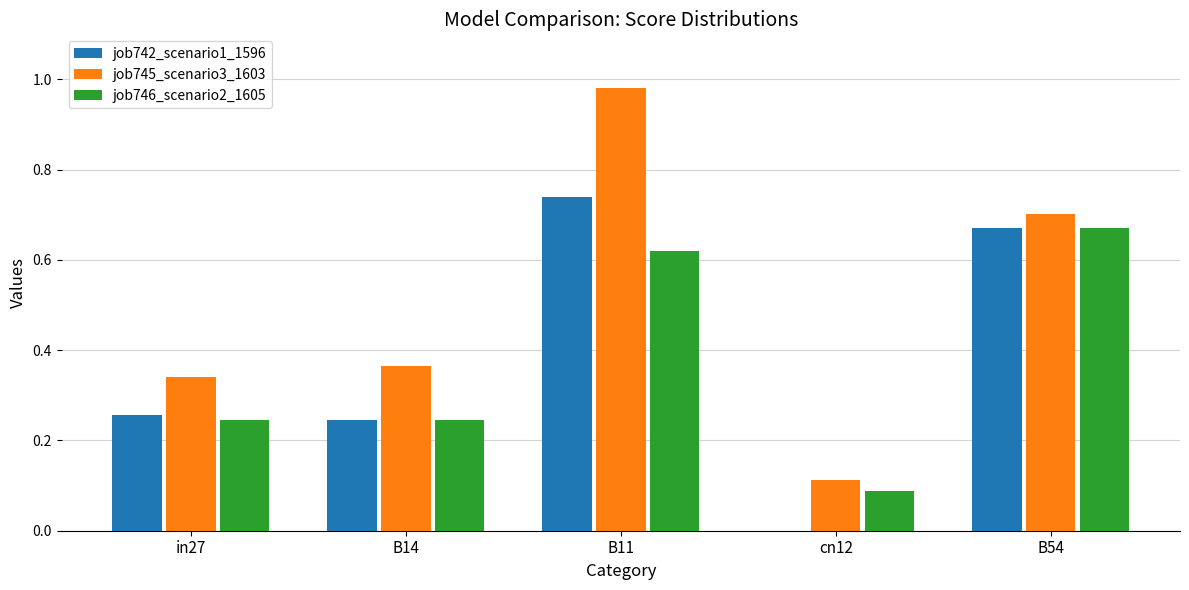

The value of job746_scenario2_1605 at B54 is 0.3. True or false?

False